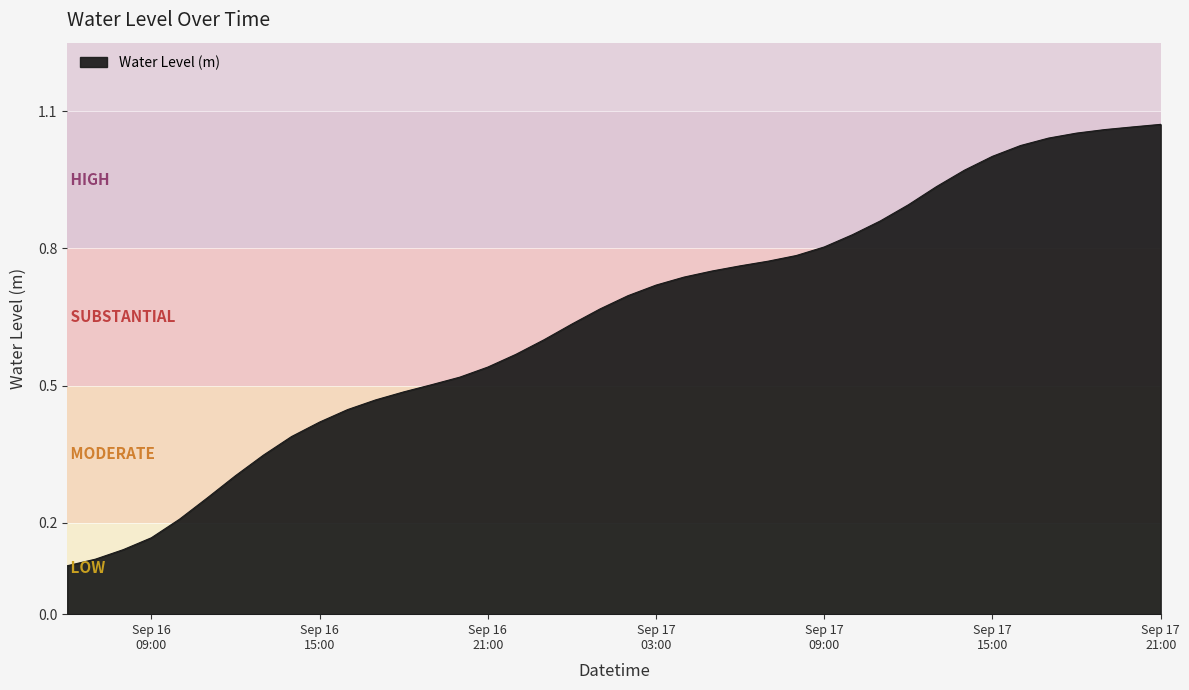

Is this an area chart (filled region under the line)?

Yes